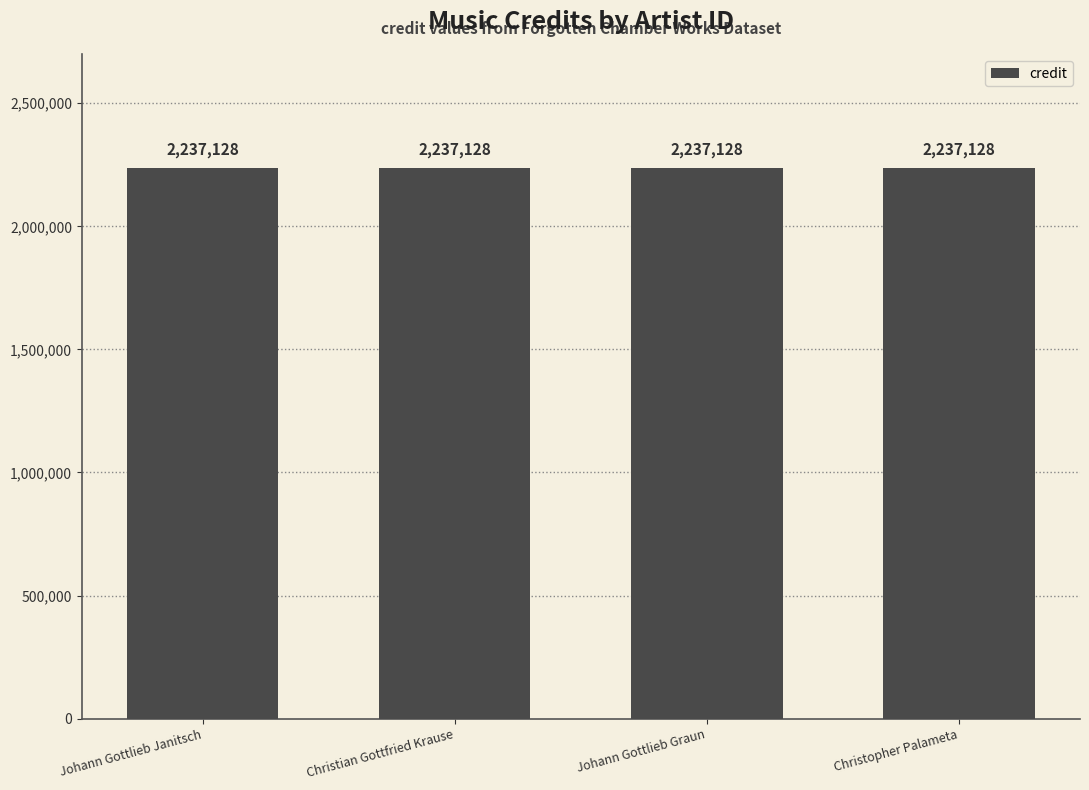

Count the number of categories in the chart.

4